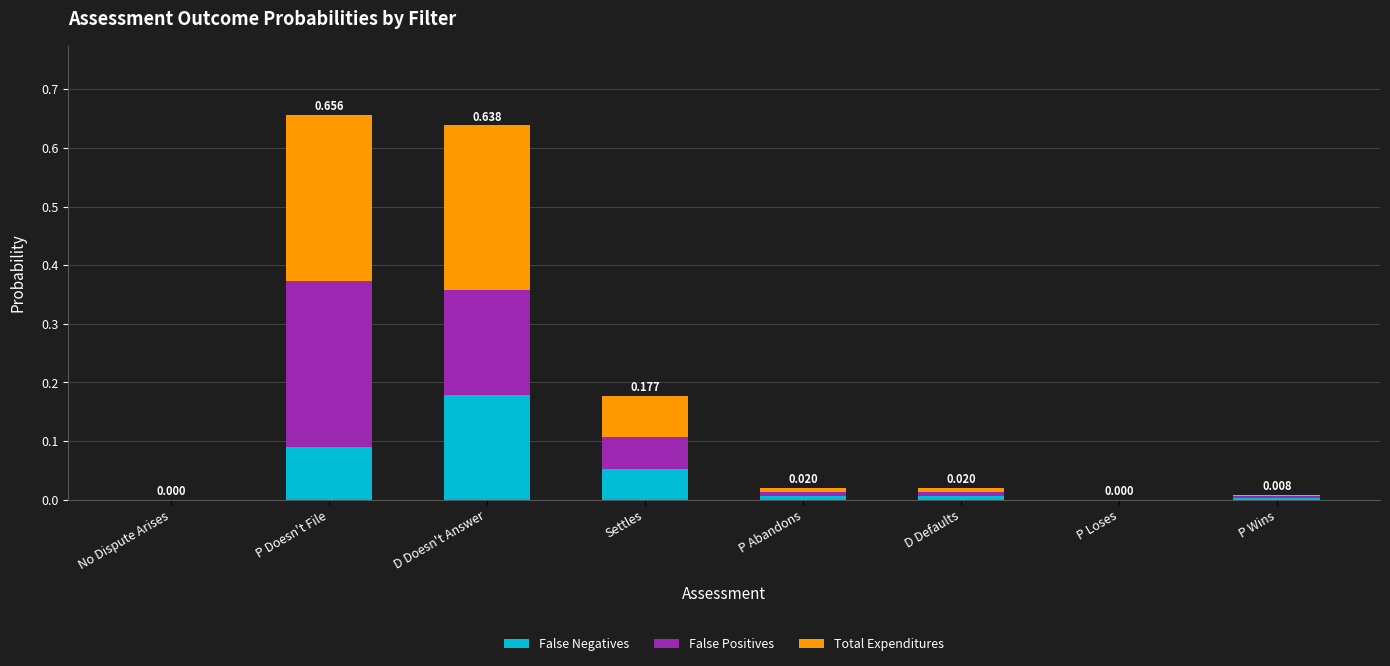

How many data points does each series have?

8